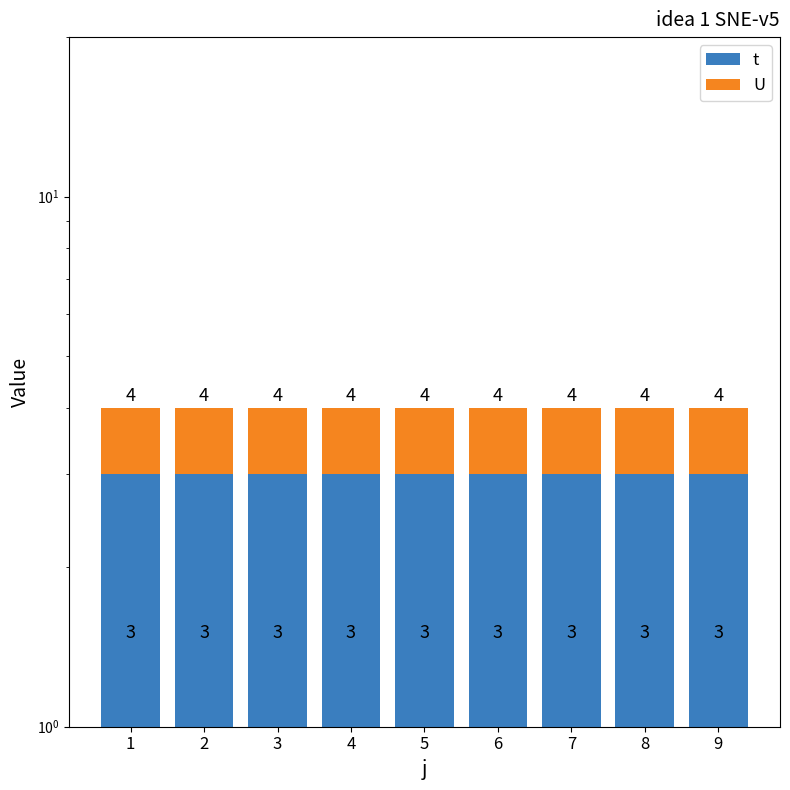

At which category is the sum across all series the highest?

1